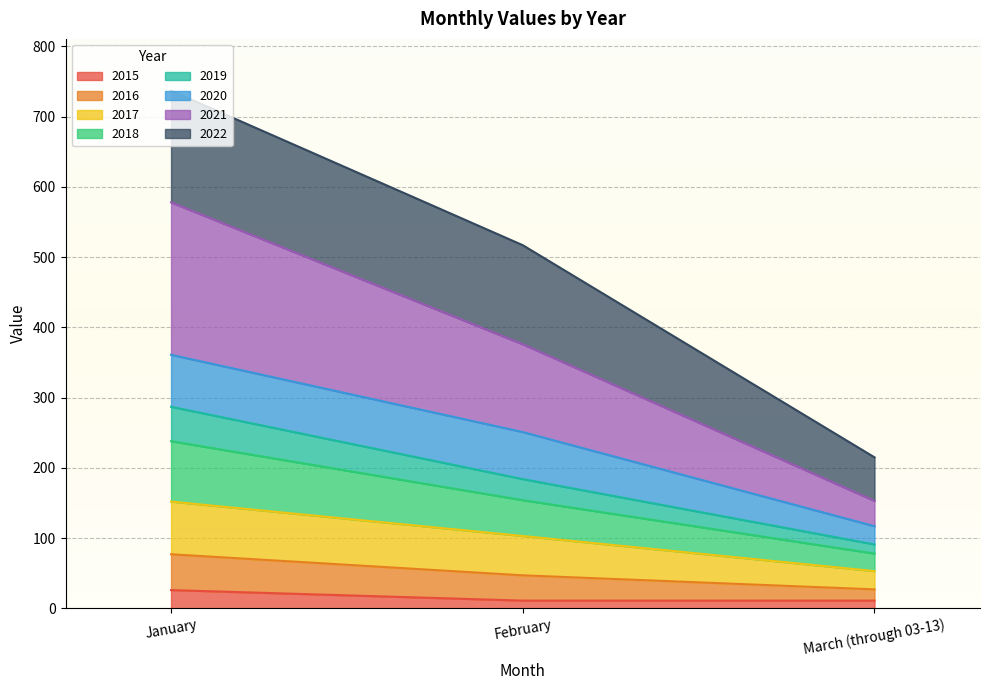

What is the maximum value for 2015?

26